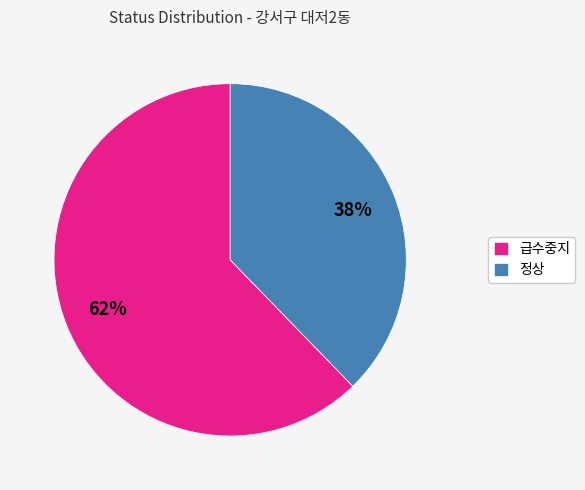

To the nearest percent, what is the average slice percentage?

50%